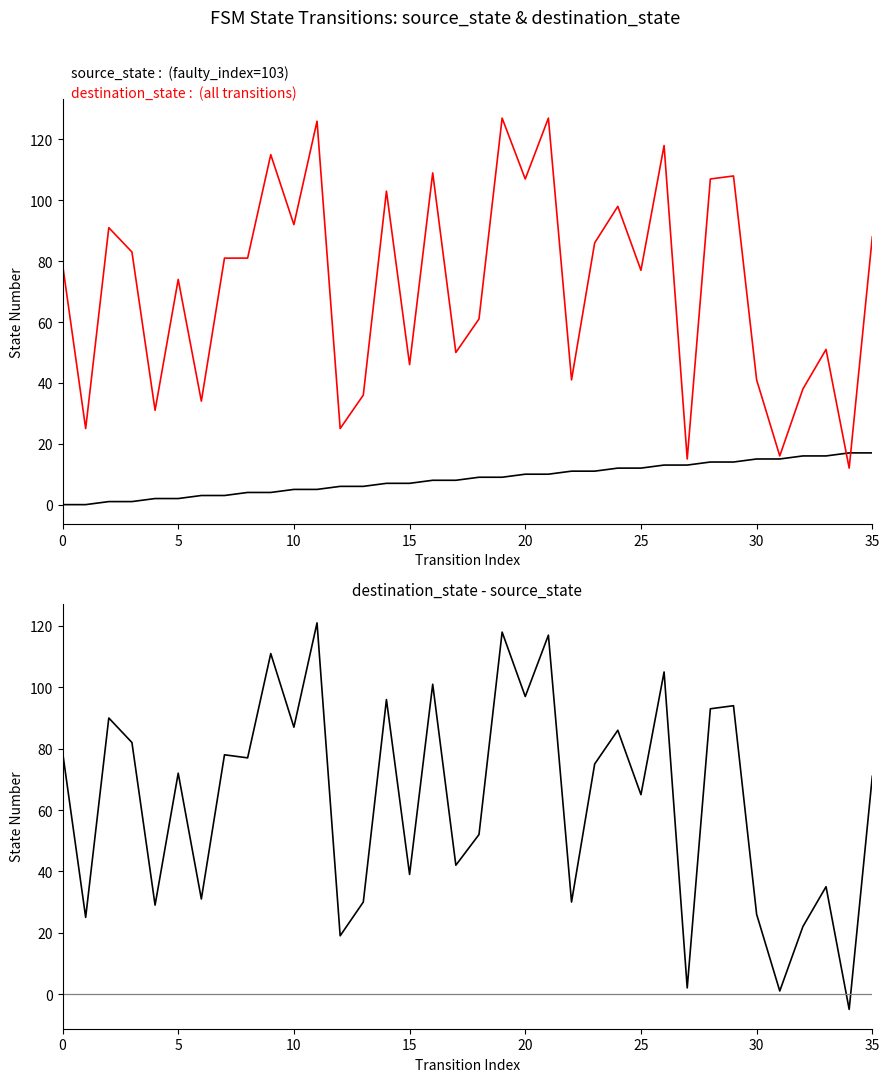

Which series changed the most between 0 and 10?

destination_state